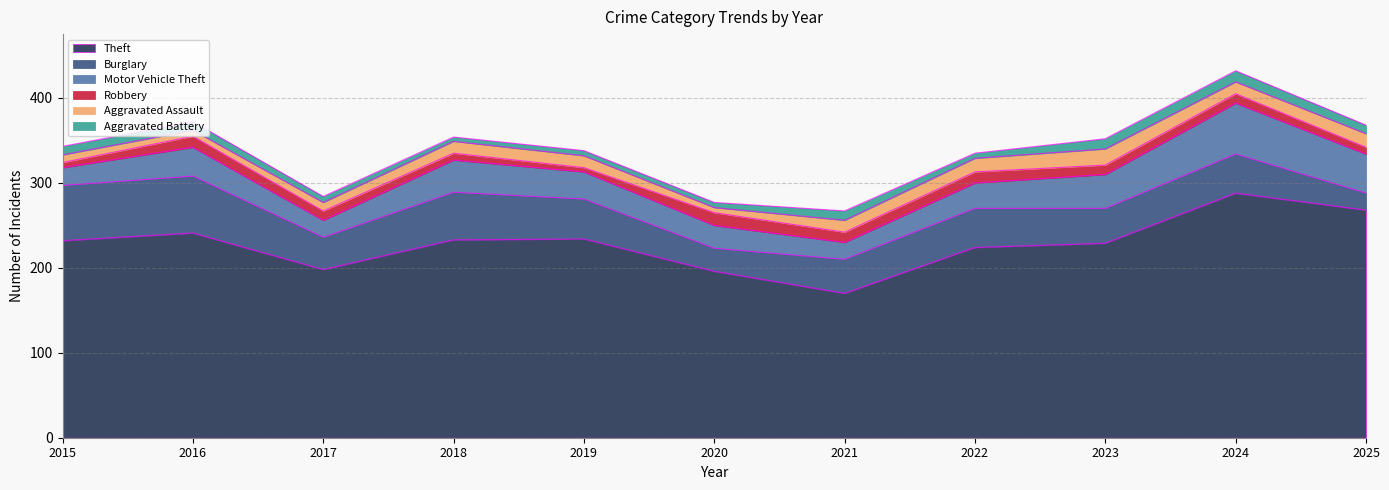

Which series has the largest total across all categories?

Theft